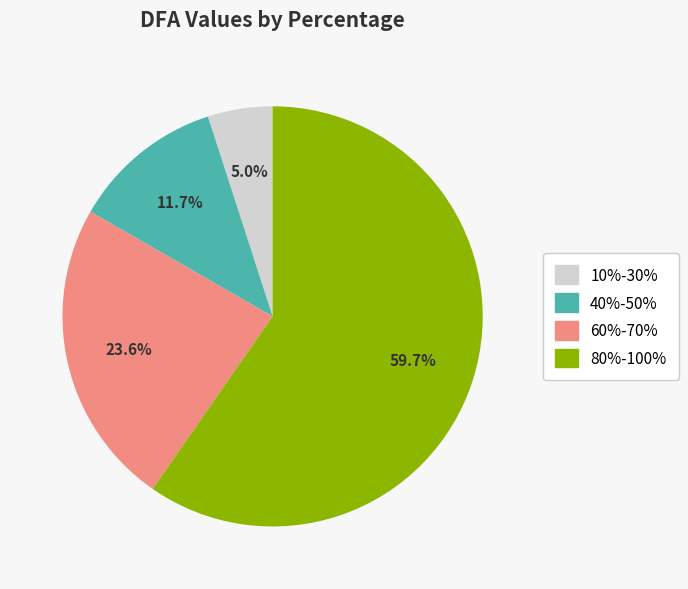

Is there any slice that represents more than half of the pie?

Yes